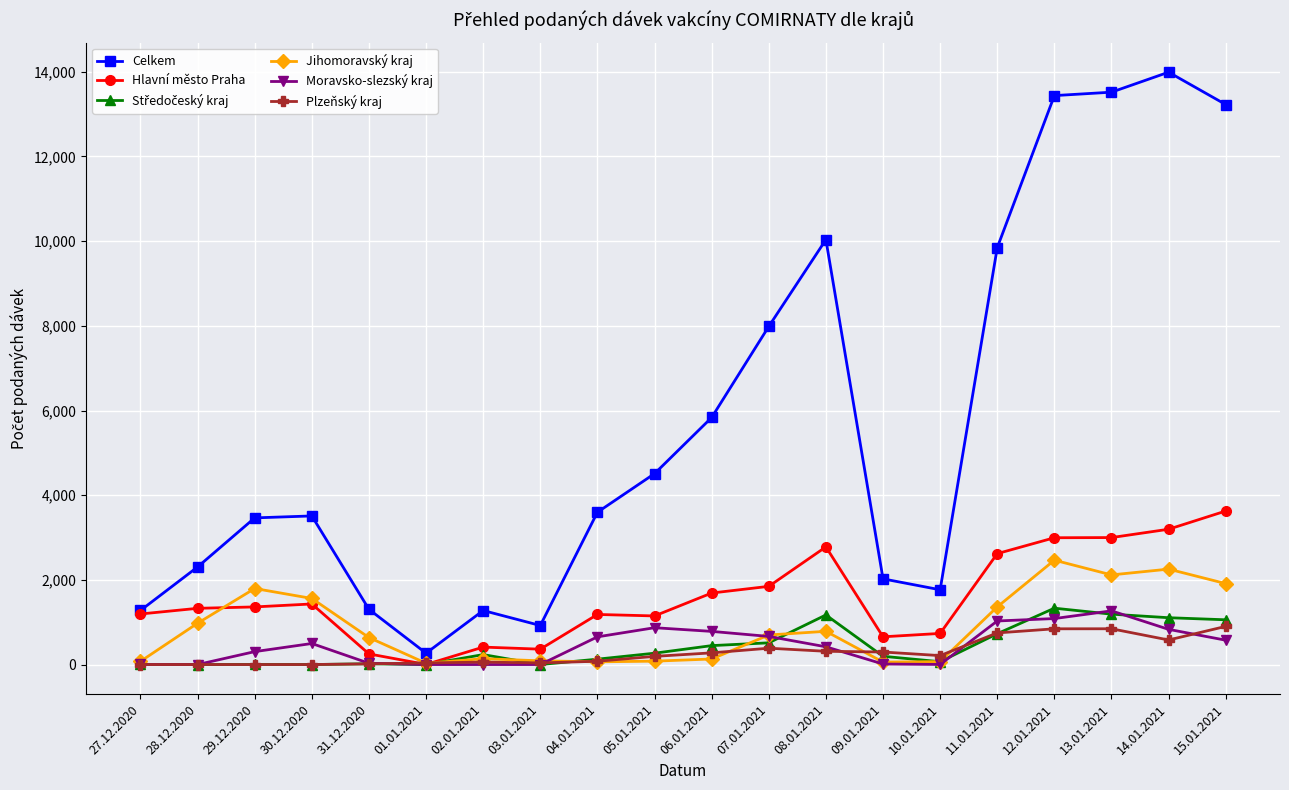

What is the difference between the maximum and second lowest values in the Jihomoravský kraj series?

2407